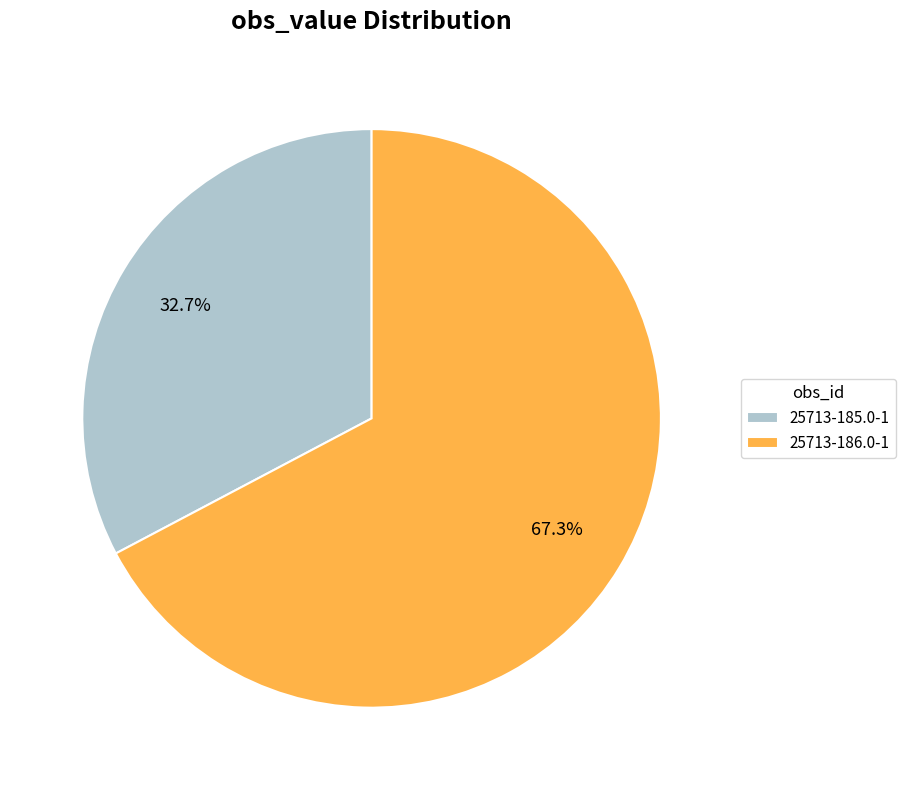

What is the ratio of the value at 25713-185.0-1 to the value at 25713-186.0-1?

0.5